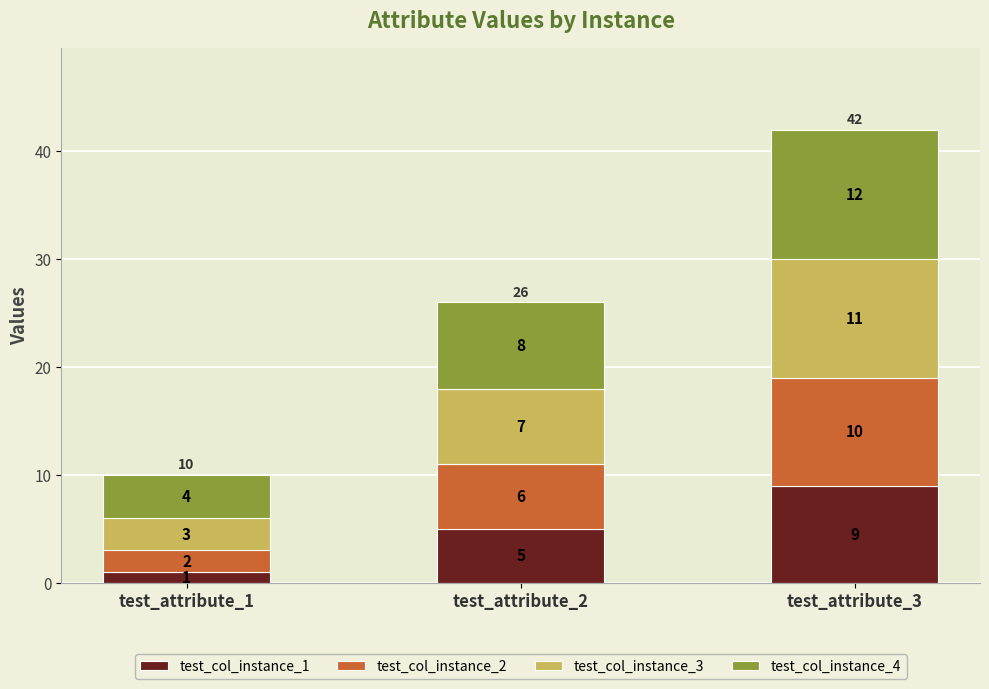

Rank the categories by test_col_instance_1 value from lowest to highest.

test_attribute_1, test_attribute_2, test_attribute_3